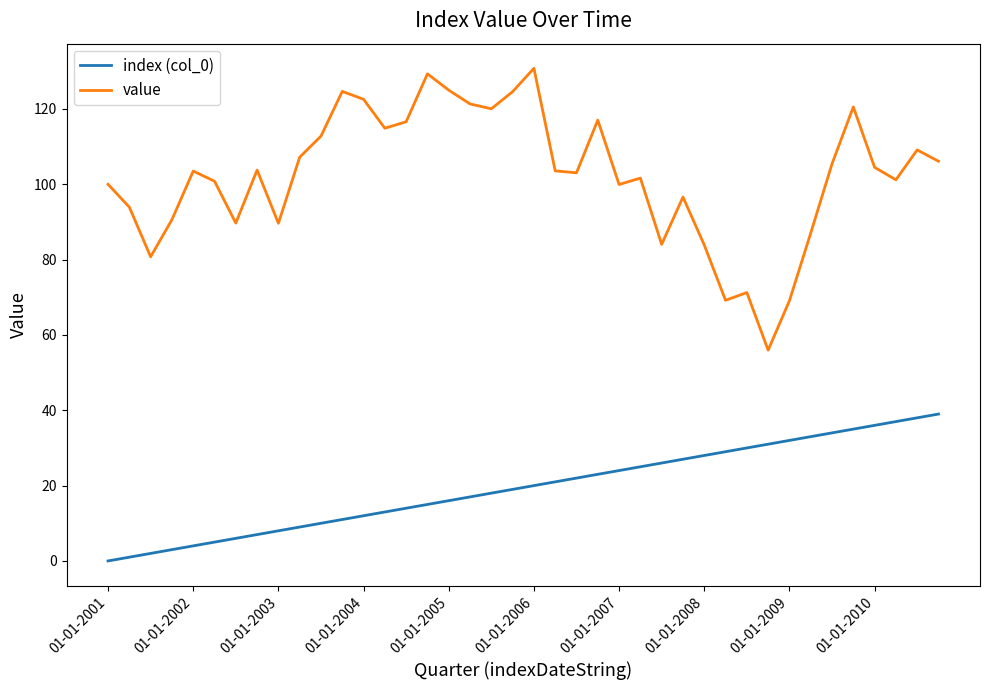

List the series in order of their peak value, lowest first.

index (col_0), value